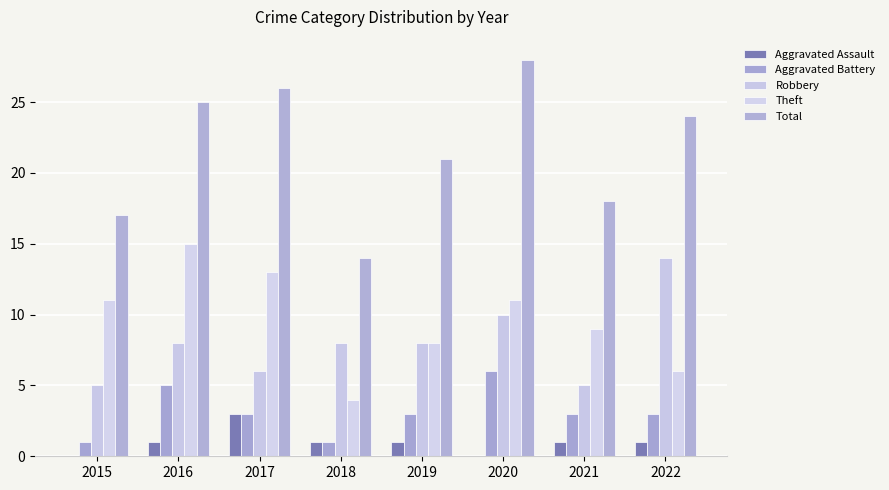

Rank the categories by Total value from lowest to highest.

2018, 2015, 2021, 2019, 2022, 2016, 2017, 2020